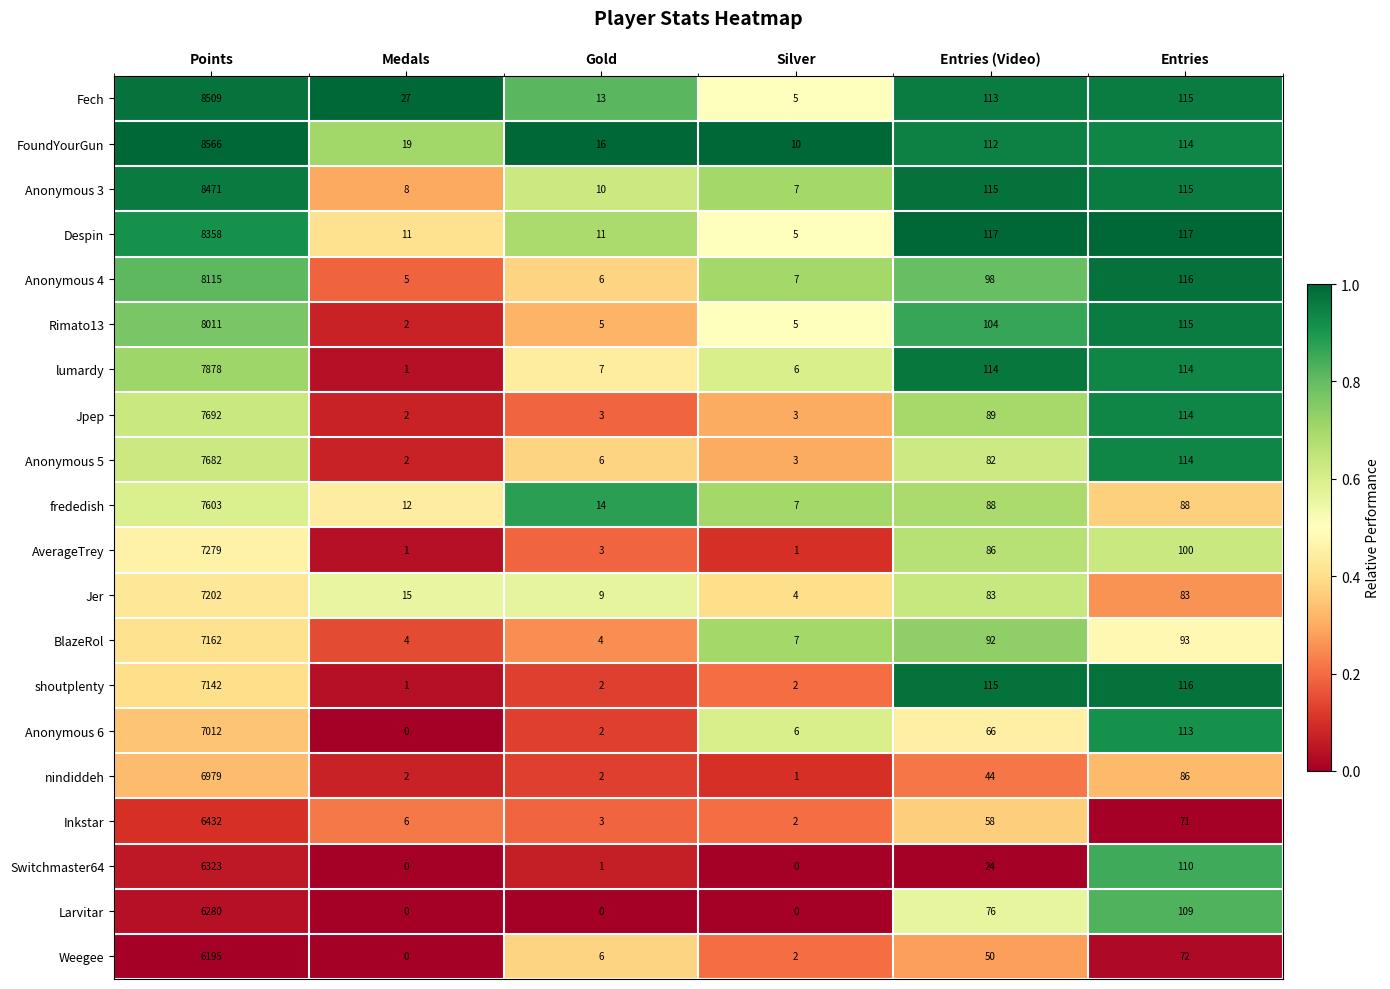

The nindiddeh series shows 2 at Silver. True or false?

False